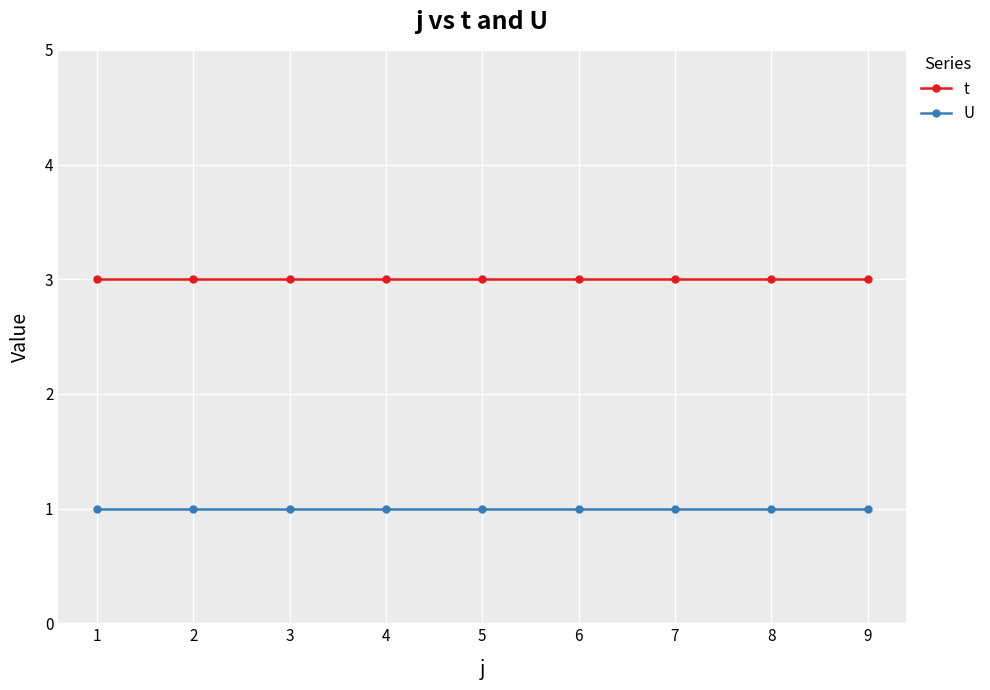

What is the maximum value shown in the chart?

3